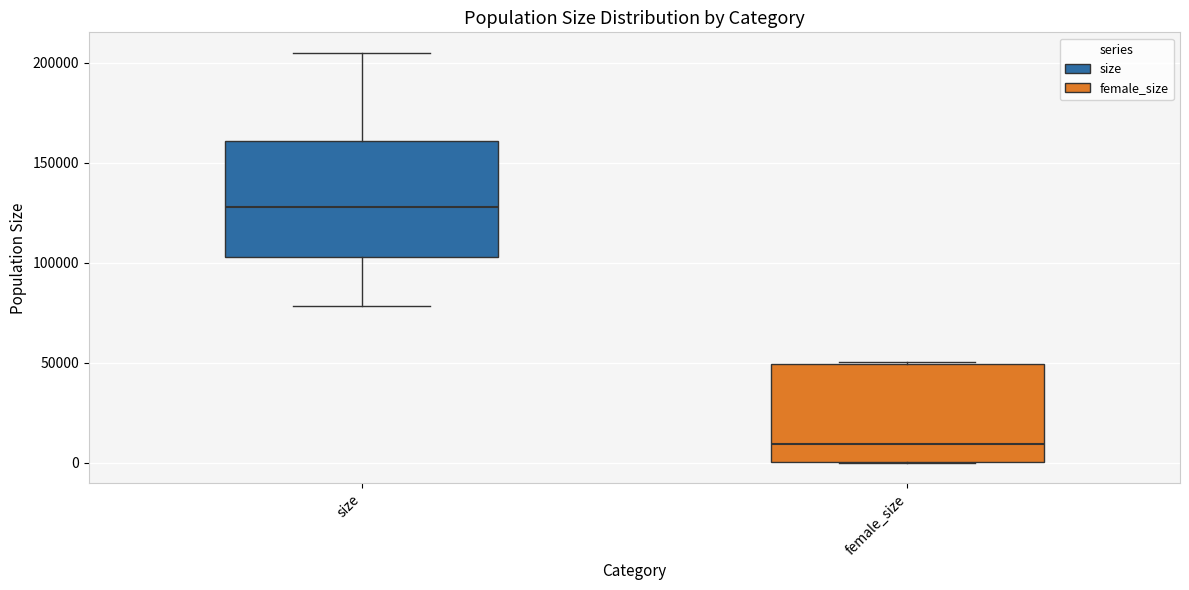

Which box is the tallest, from its lower edge to its upper edge?

size